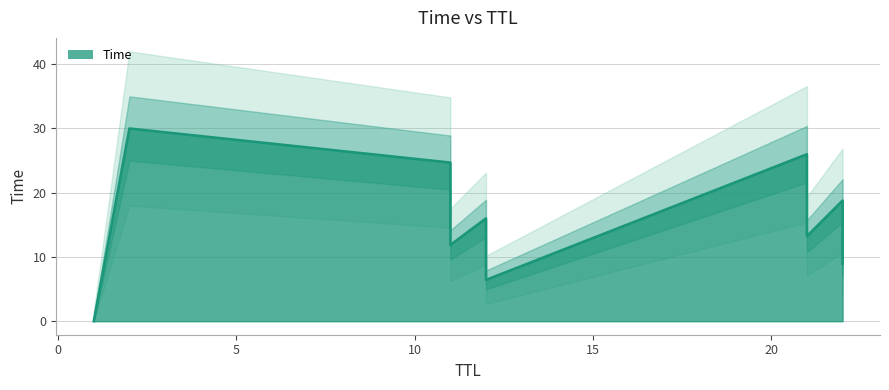

What is the difference between the values at 12 and 21?

2.8